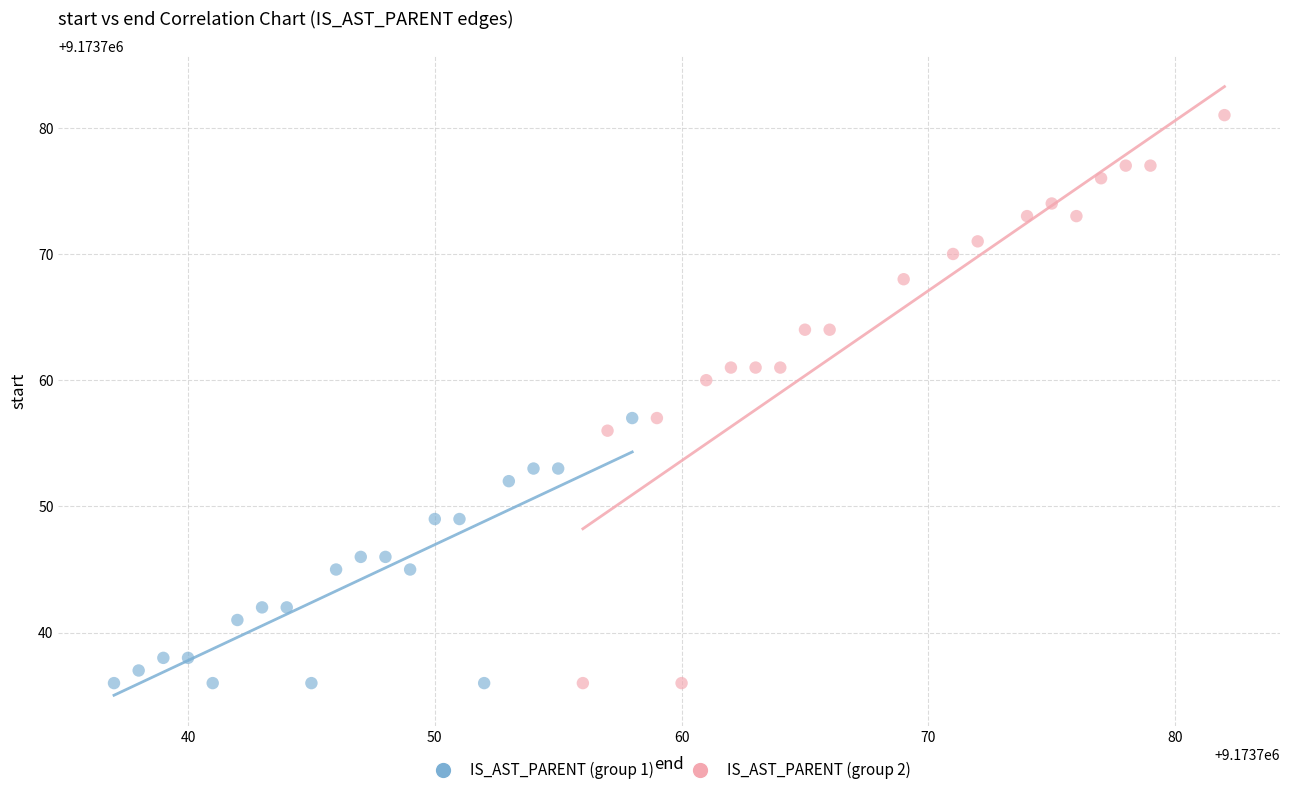

Which series contains the highest Y value?

IS_AST_PARENT (group 2)